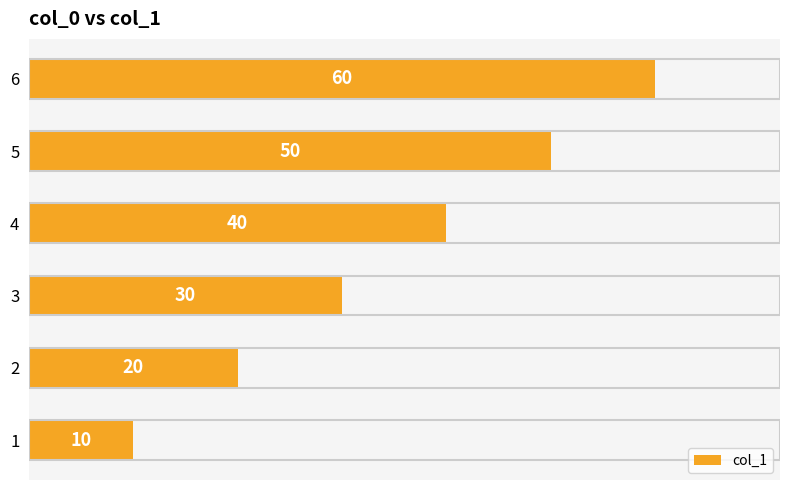

Where is the data nearest to the value 35?

3